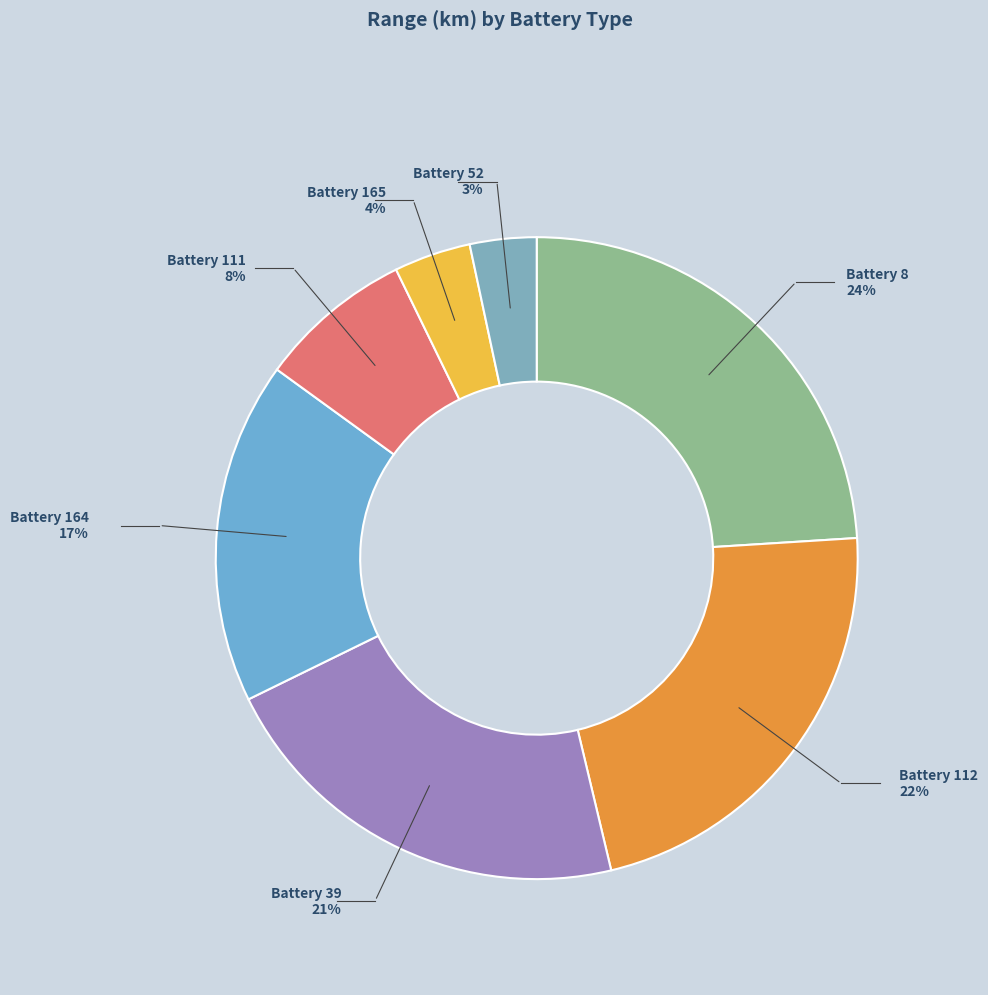

To the nearest percent, what is the average slice percentage?

14%